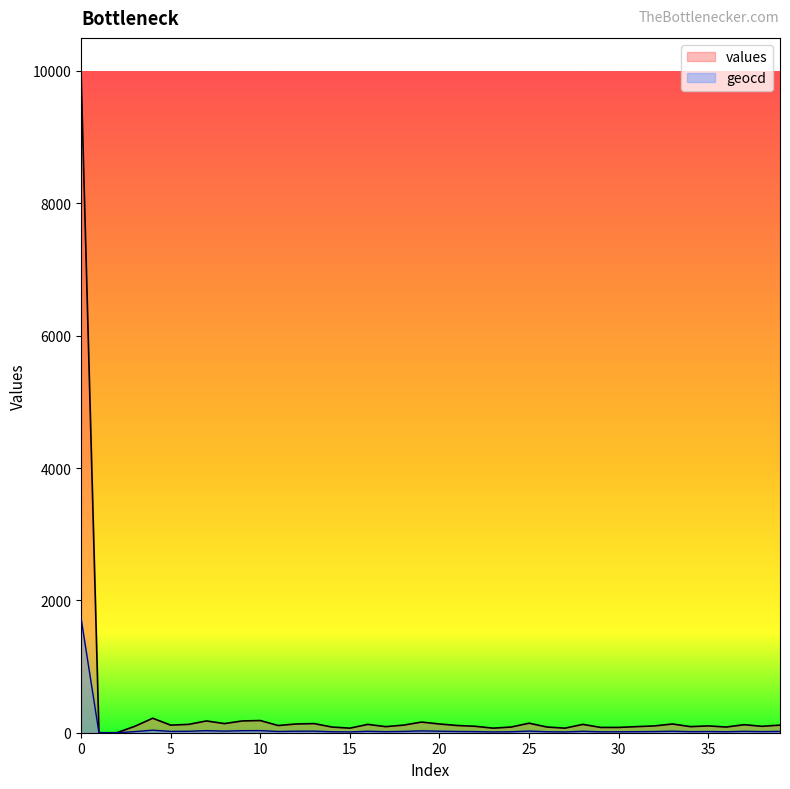

Count the number of categories in the chart.

40